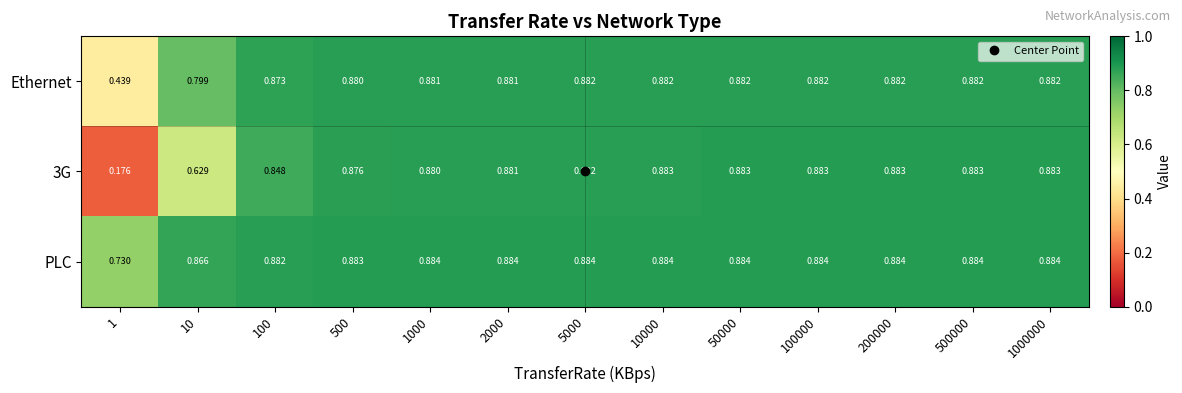

Which category has the lowest value across all series?

1